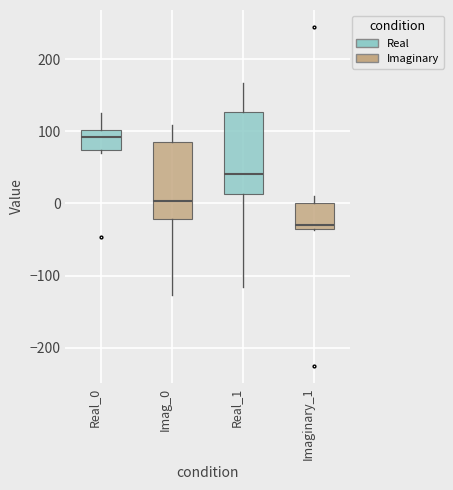

Where does the upper whisker of the box for Real_1 end on the y-axis? The values are not printed on the chart, so give them approximately, as read against the axis.

170